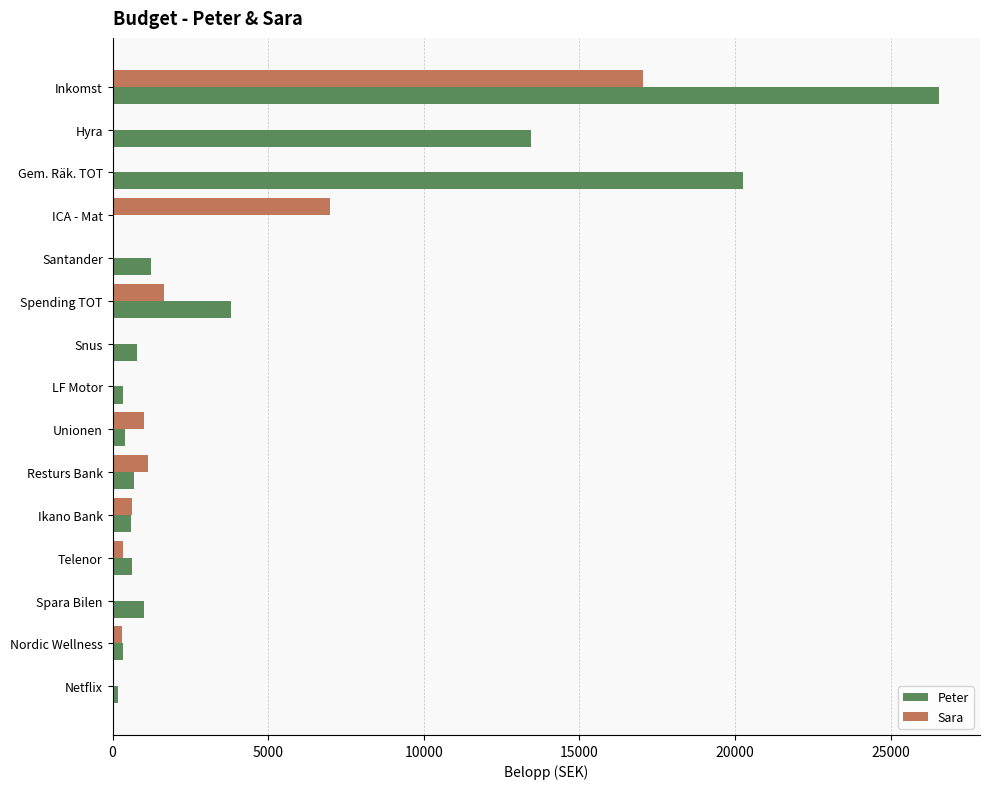

The value of Sara at ICA - Mat is 7000. True or false?

True